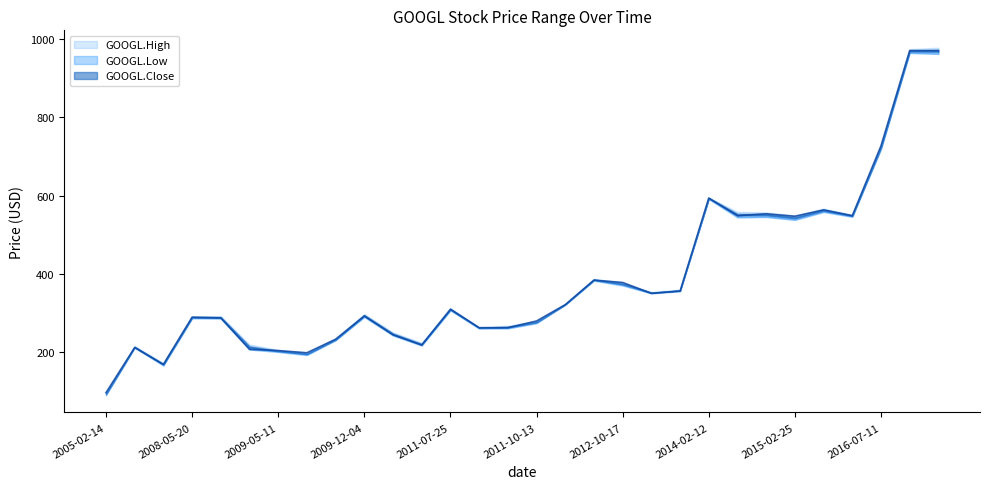

At which category does the chart reach its minimum across all series?

2005-02-14